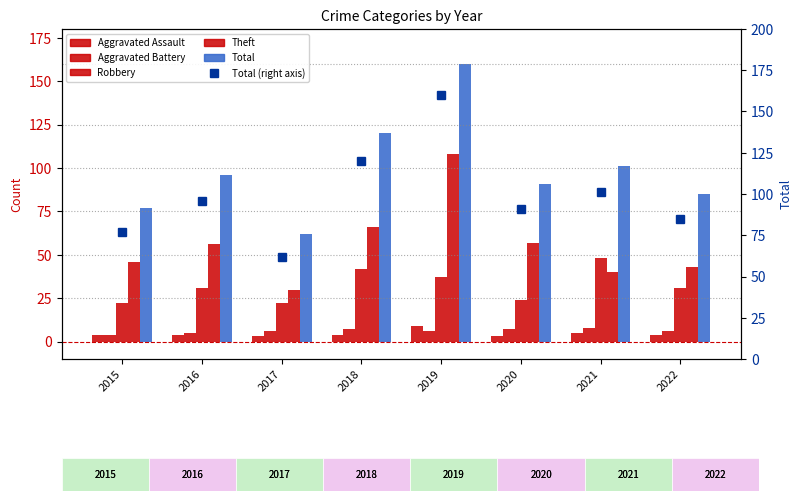

The value of Robbery at 2016 is 53. True or false?

False